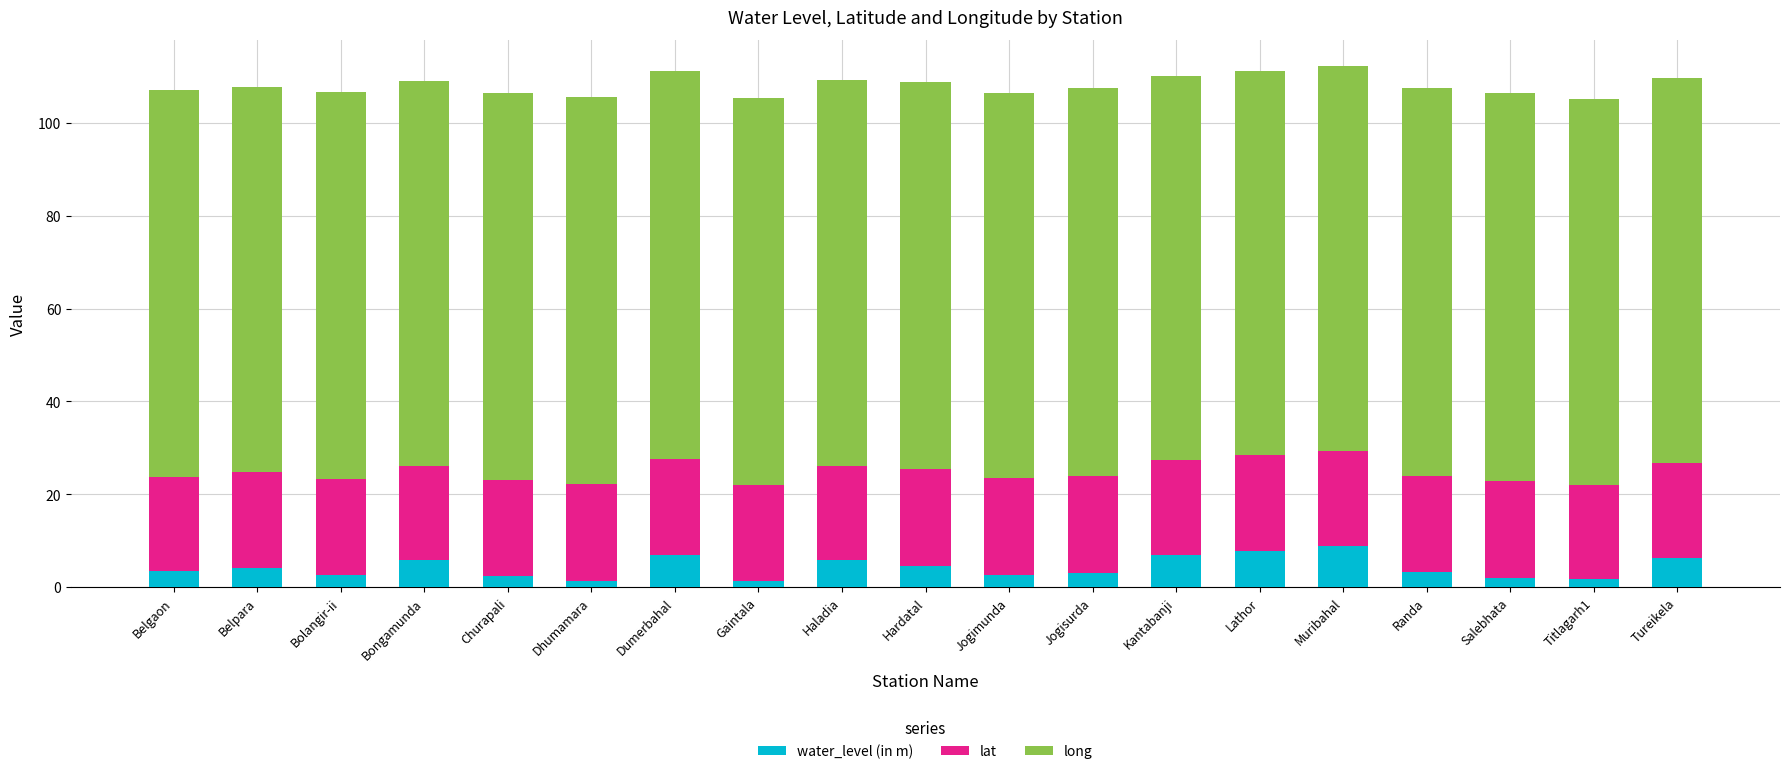

What is the total value across all series at Hardatal?

108.7